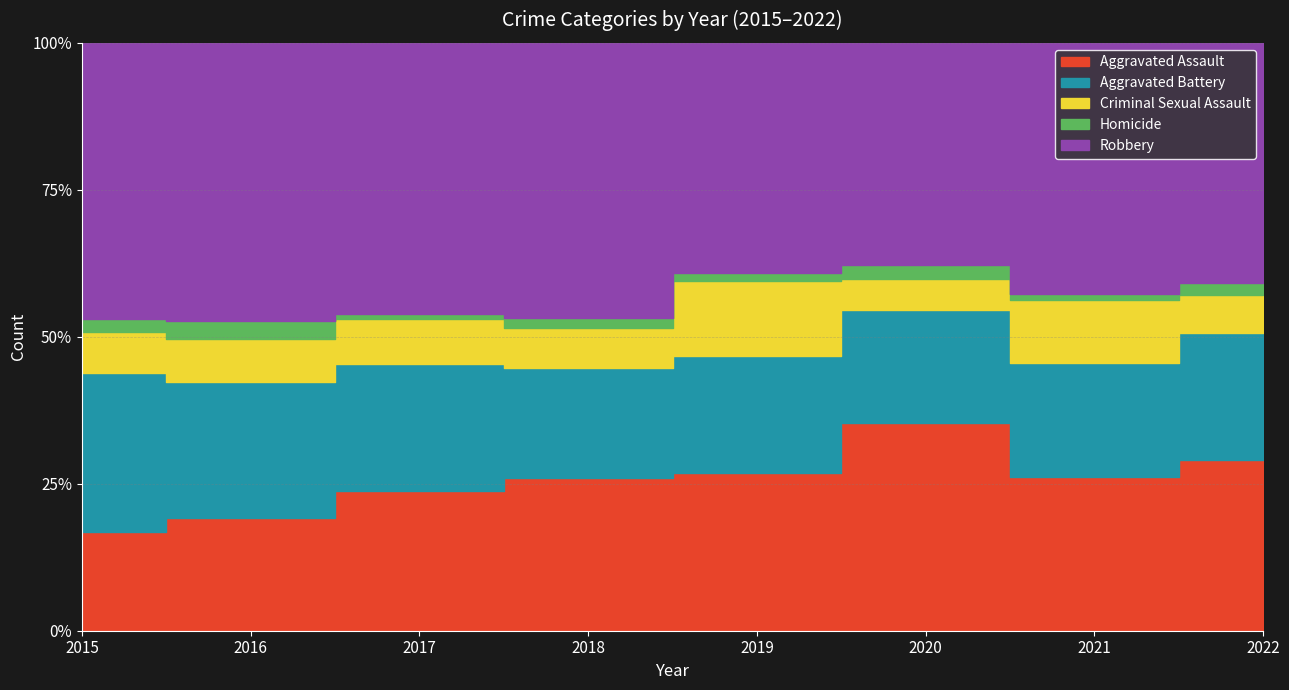

Reading right to left, what are all the values shown in this chart?

Aggravated Assault: 89	58	88	61	72	59	50	31
Aggravated Battery: 66	43	48	45	52	54	60	50
Criminal Sexual Assault: 20	24	13	29	19	19	19	13
Homicide: 6	2	6	3	5	2	8	4
Robbery: 125	95	94	89	130	115	123	87